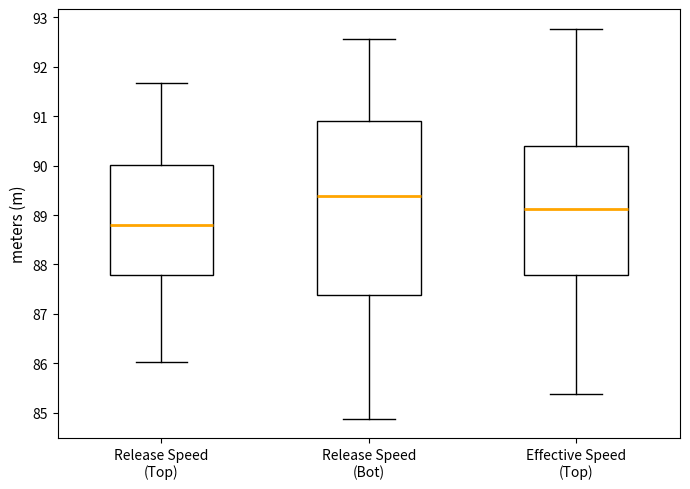

Comparing the boxes themselves (not the whiskers), which one is the tallest?

Release Speed (Bot)